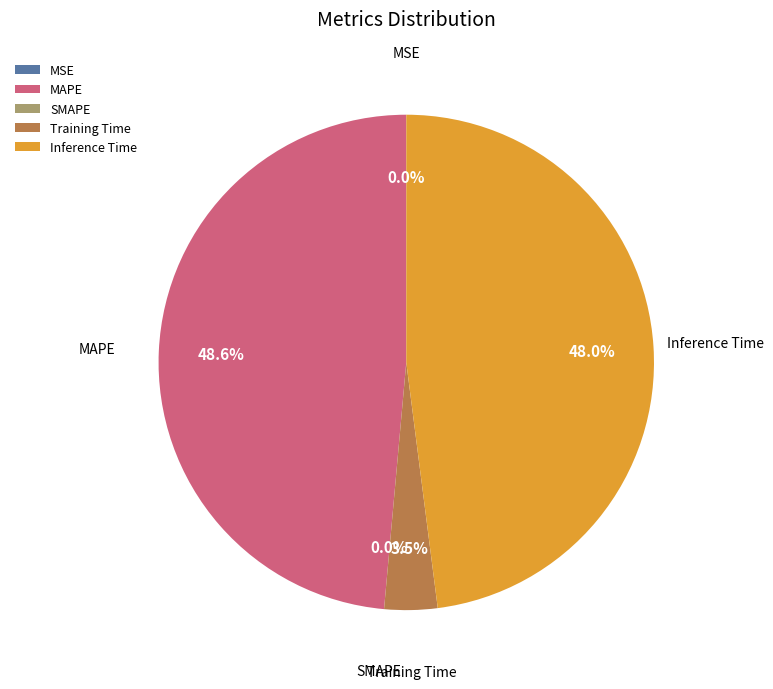

Does any single category account for the majority?

No